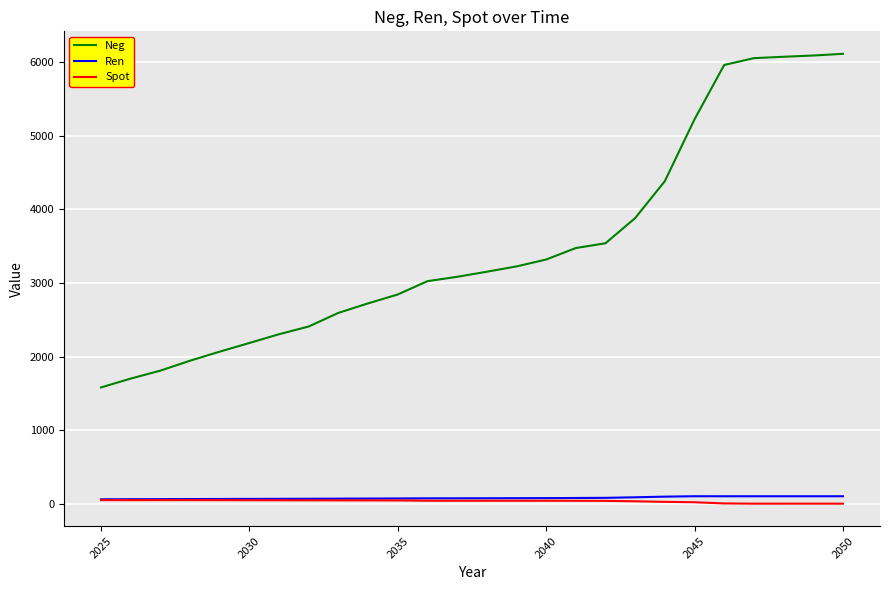

In Ren, how many points are higher than both neighbors (excluding endpoints)?

1